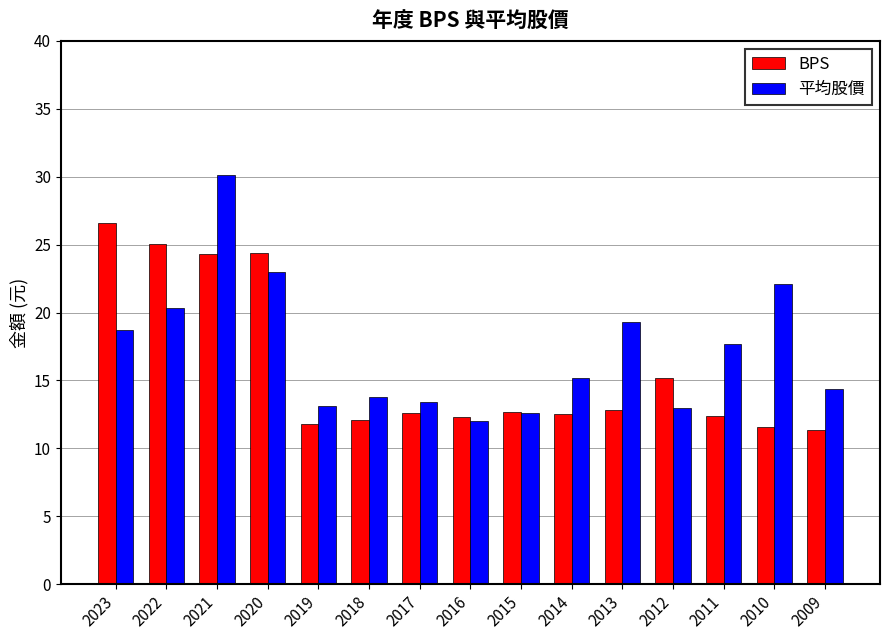

What is the average value of the BPS series?

15.8